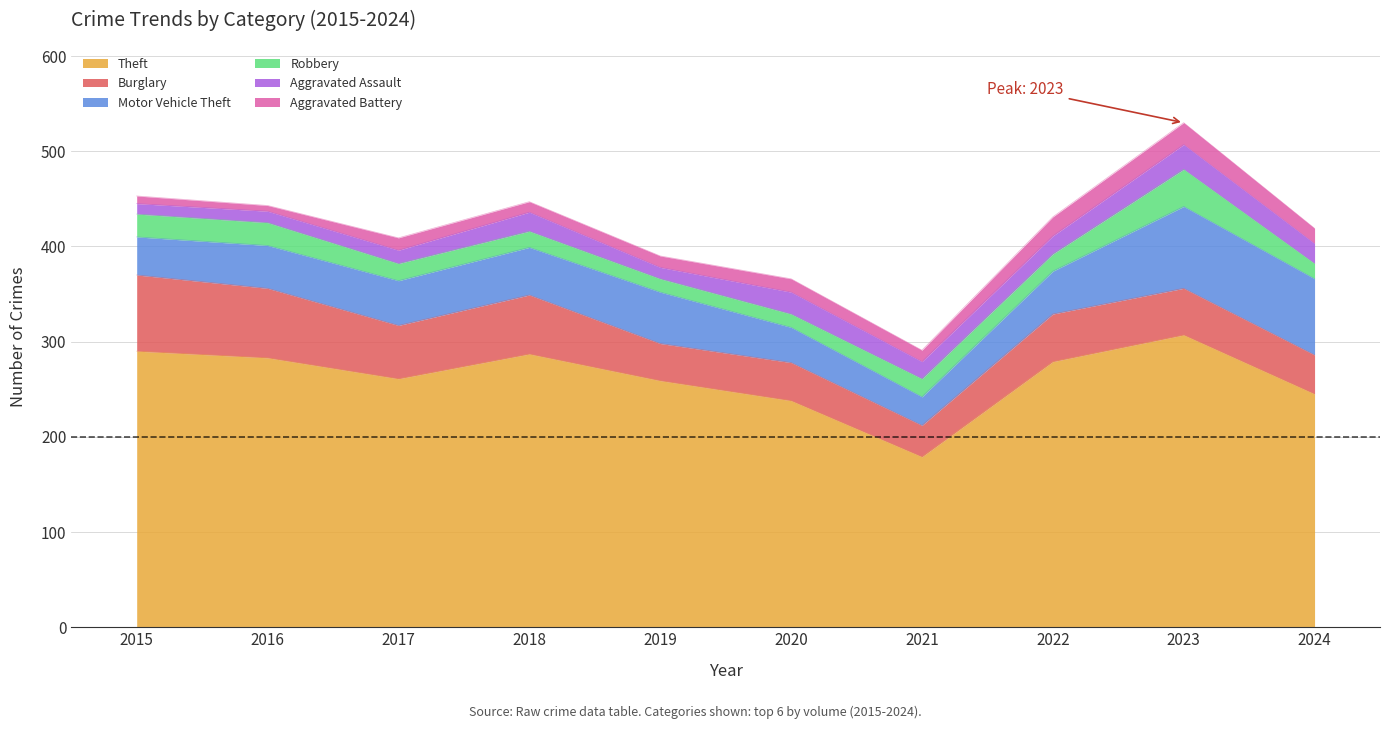

Does the chart have visible grid lines?

Yes